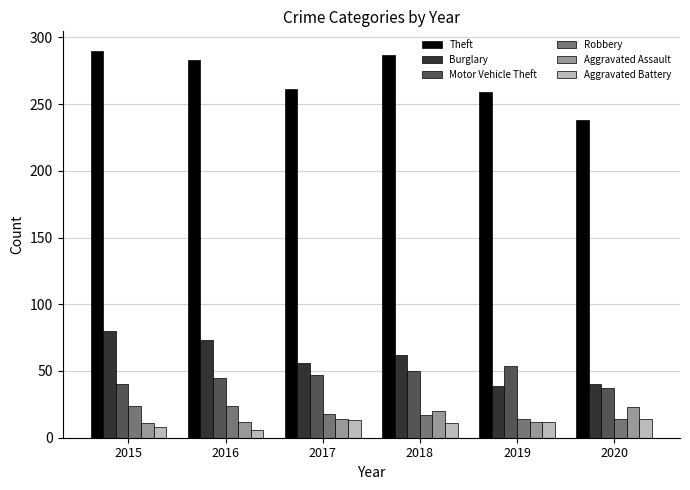

What is the maximum value shown in the chart?

290